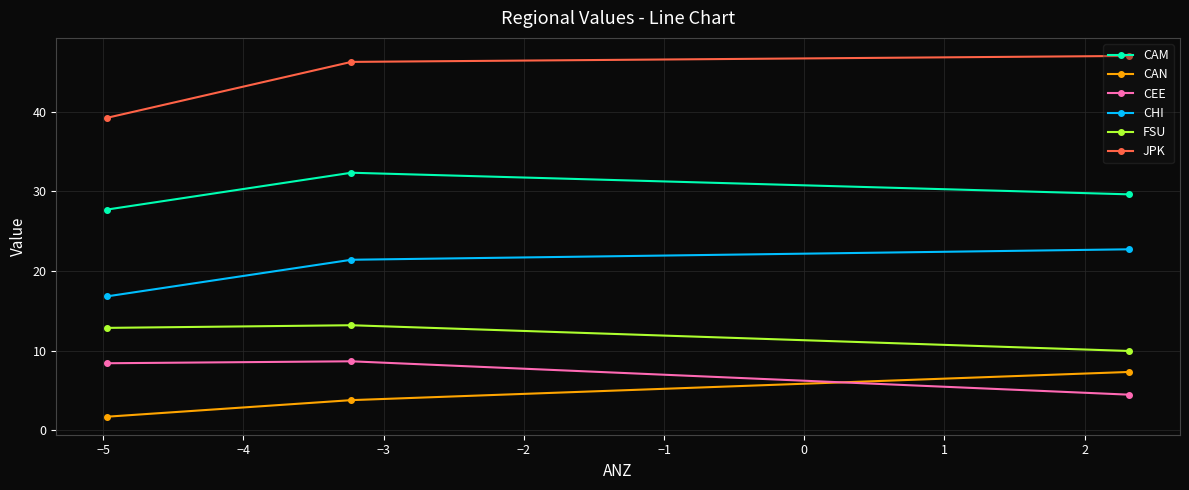

Is this an area chart (filled region under the line)?

No